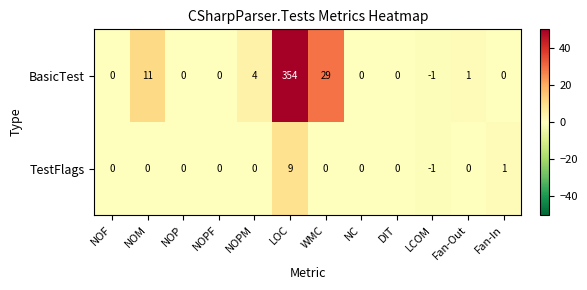

How many distinct data groups are displayed?

2